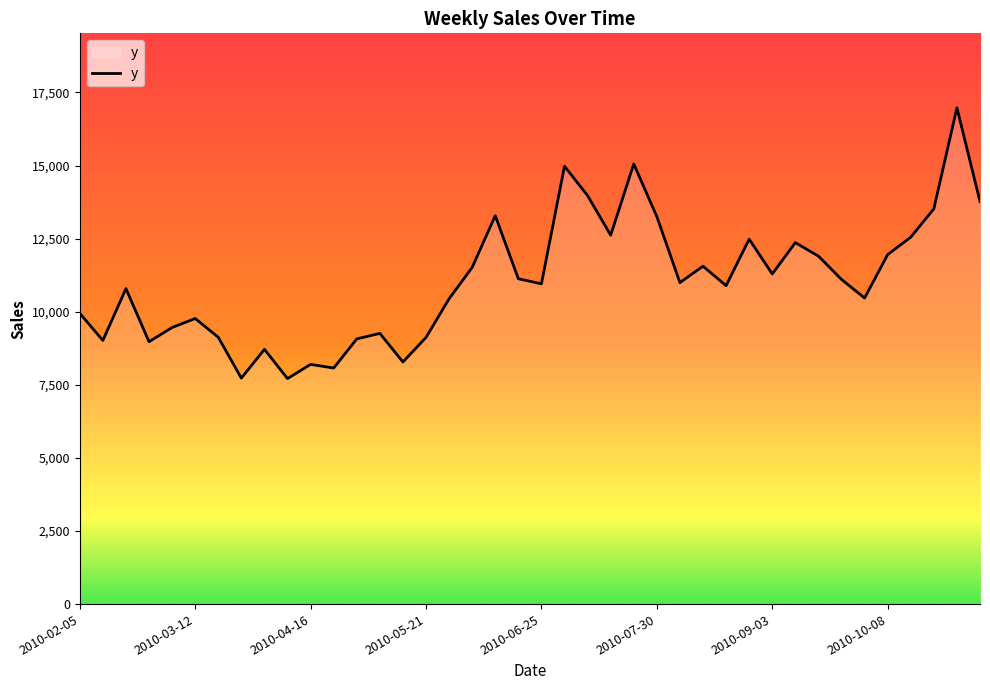

What is the difference between the maximum and minimum values?

9264.5